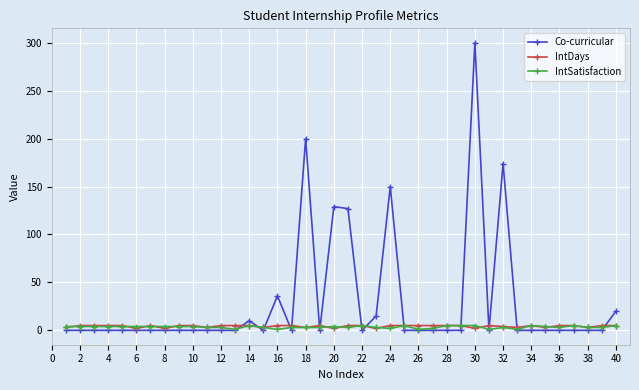

True or false: IntDays has more than 2 points higher than both neighbors.

True